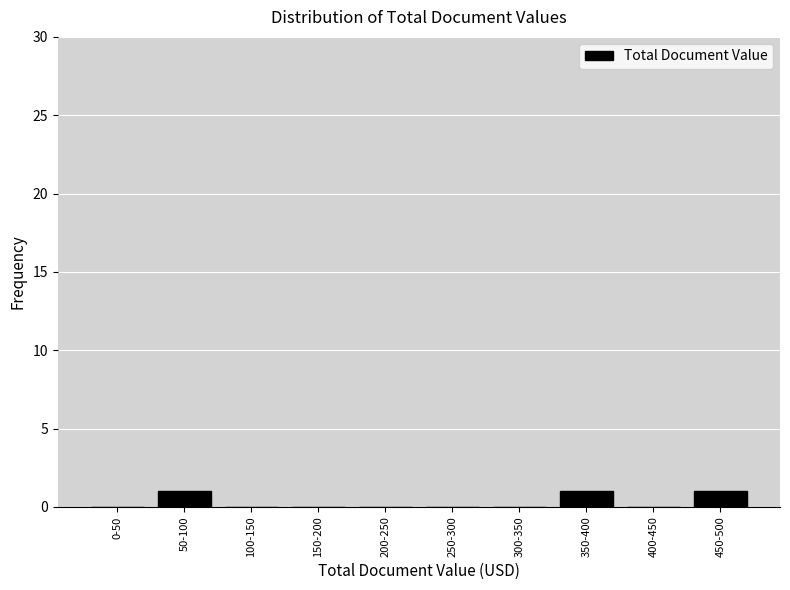

Reading right to left, extract all data points from this chart.

450-500=1	400-450=0	350-400=1	300-350=0	250-300=0	200-250=0	150-200=0	100-150=0	50-100=1	0-50=0